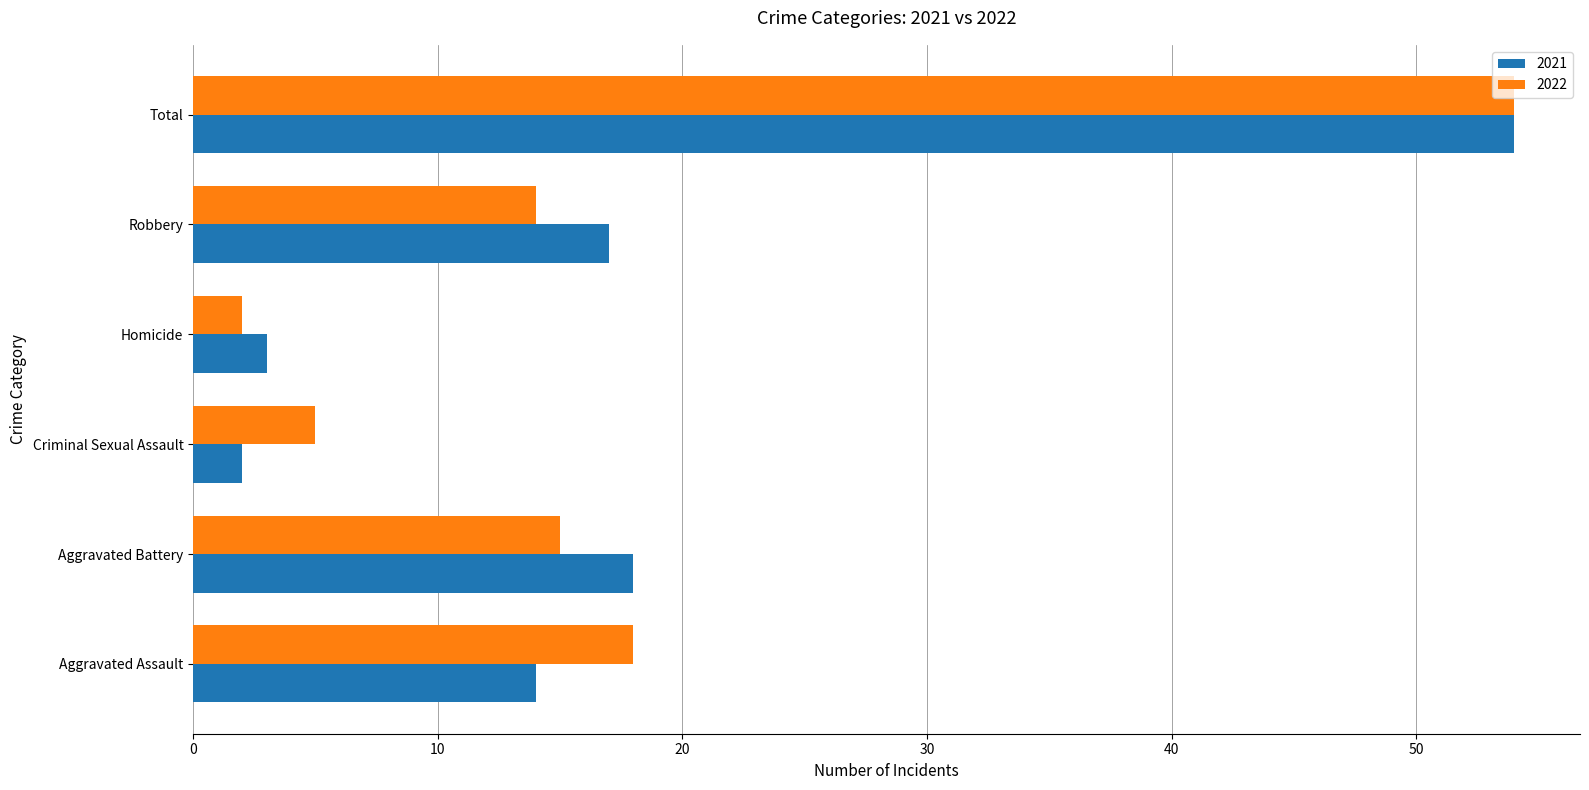

Is it true that 2021 equals 23 at Aggravated Assault?

False